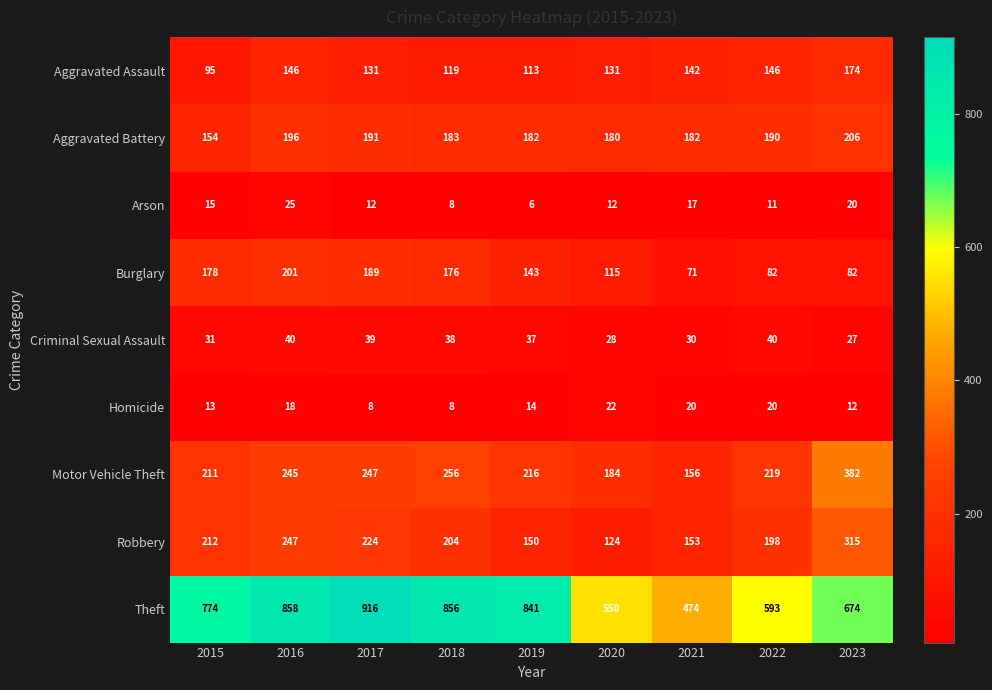

What is the maximum value shown in the chart?

916